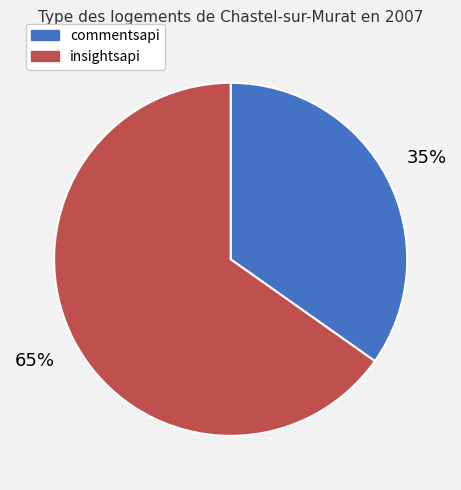

To the nearest percent, what is the average slice percentage?

50%